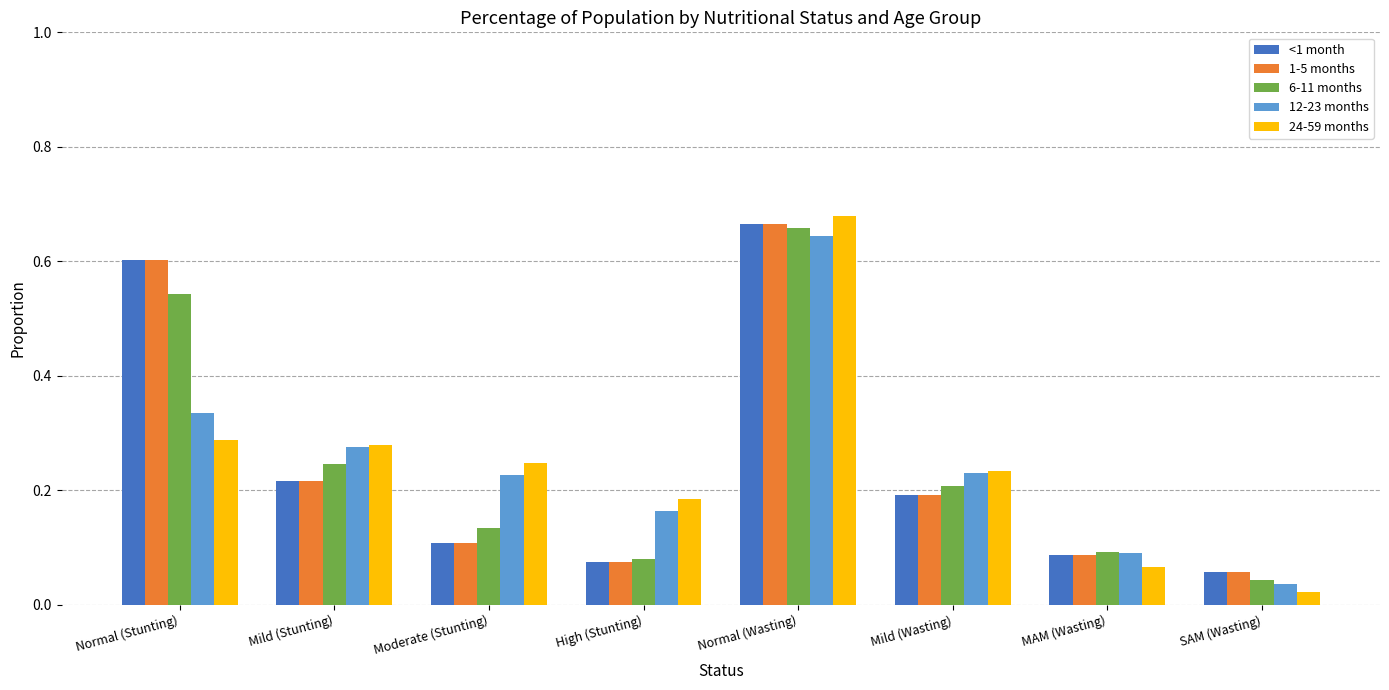

True or false: 24-59 months has a value of 0.2 at High (Stunting).

True